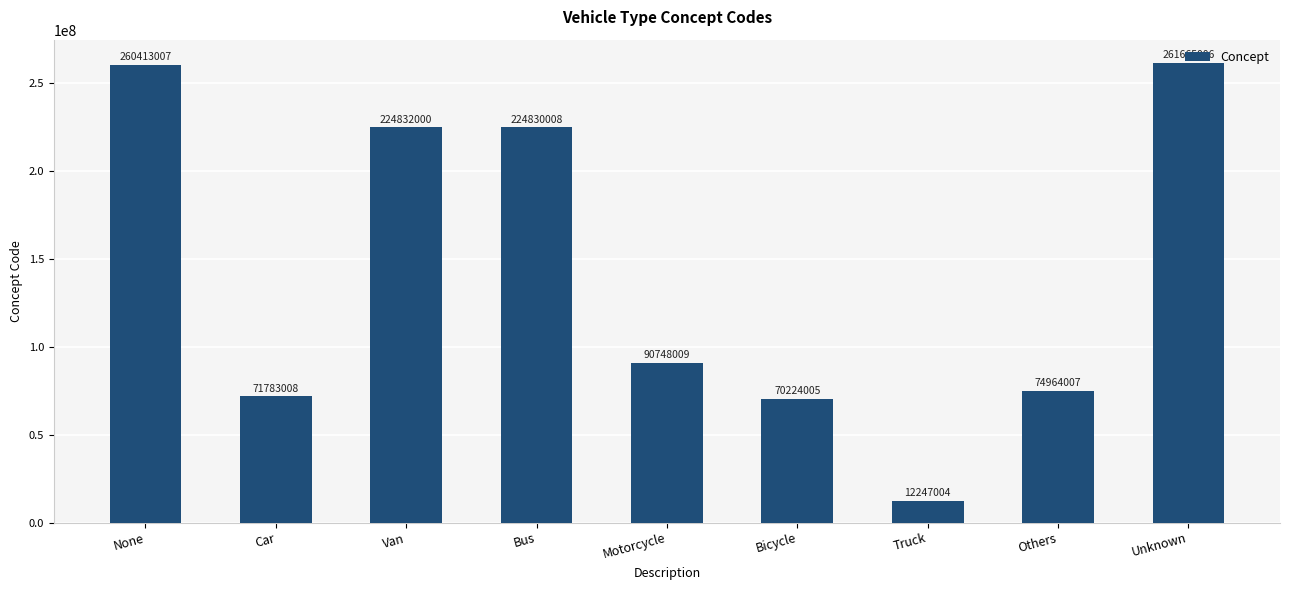

What is the label of the 3rd bar from the right?

Truck